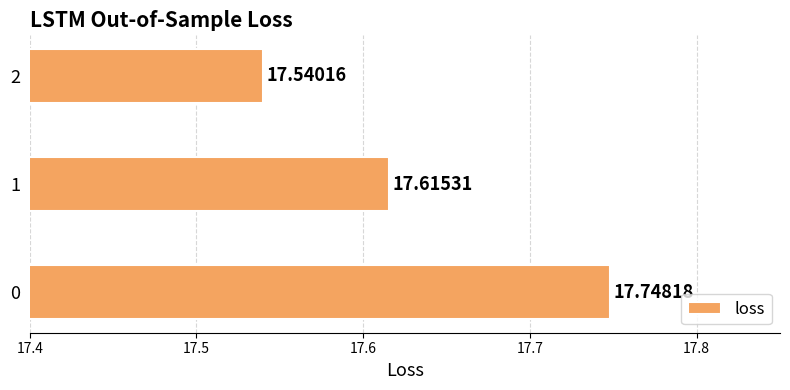

Approximately how many times larger is the value at 0 compared to 2?

1.0